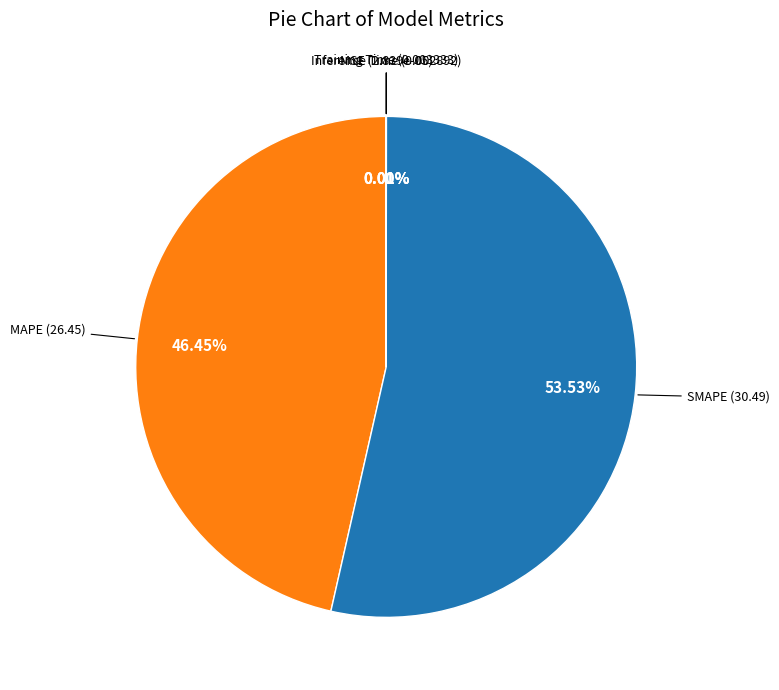

Which slice is the smallest?

MSE